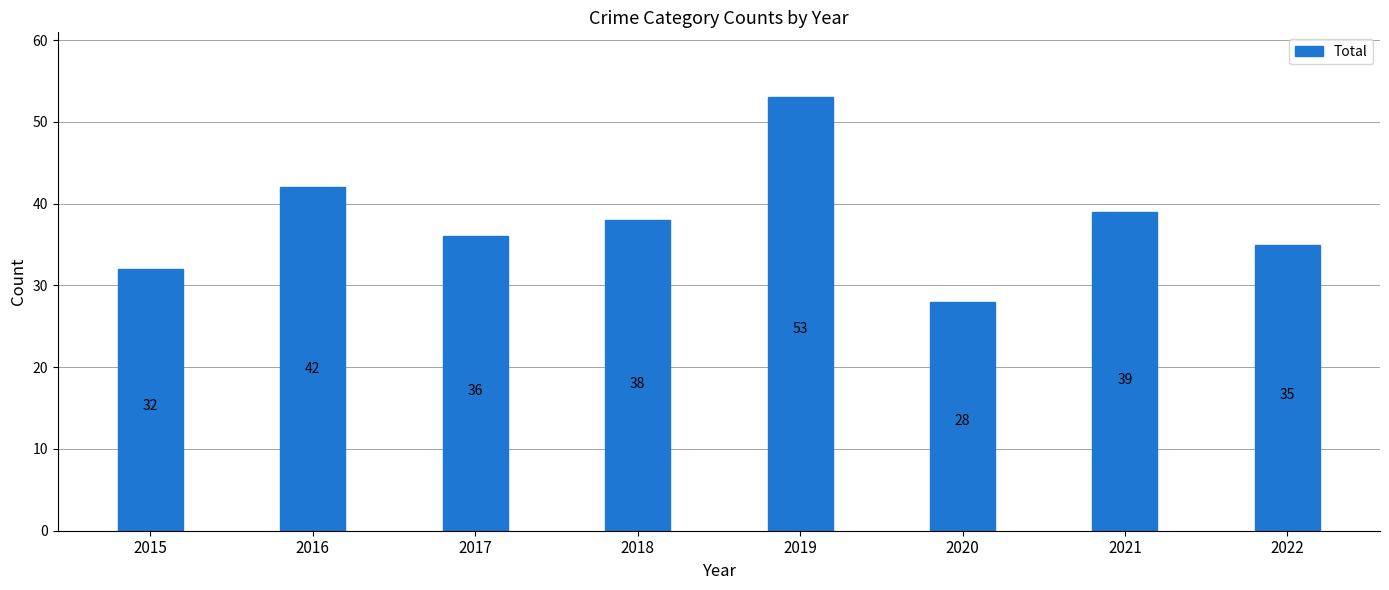

Approximately how many times larger is the value at 2016 compared to 2020?

1.5